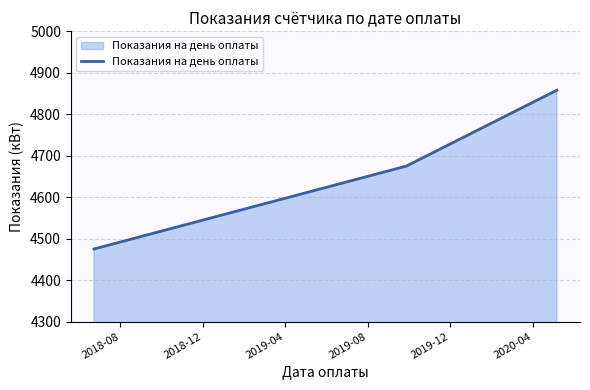

What is the difference between the maximum and minimum values?

383